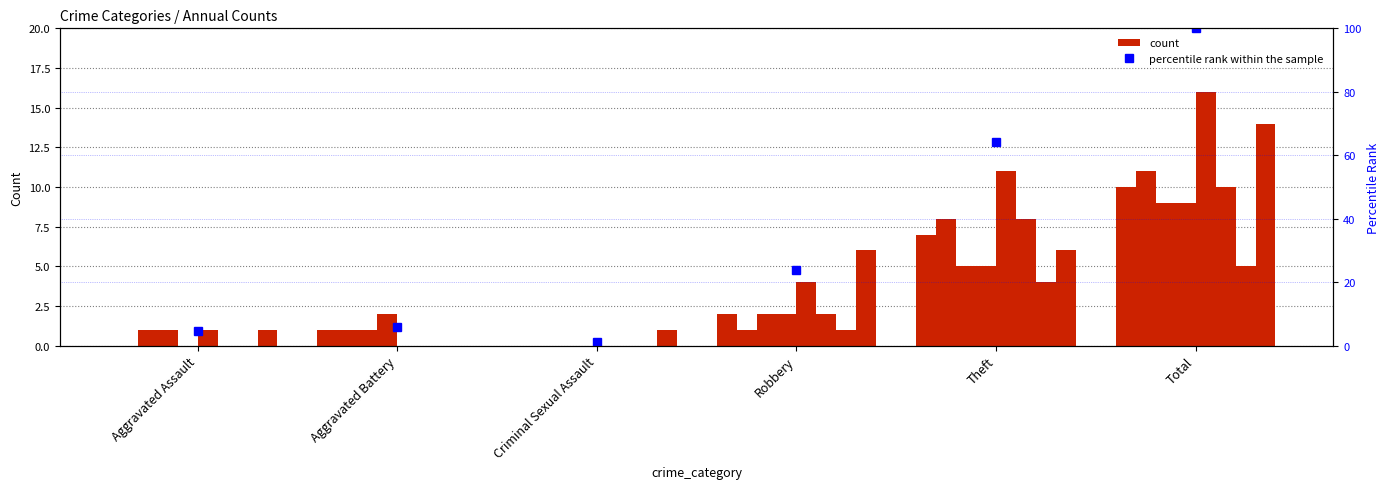

True or false: the data shows 100.0 at Total.

True